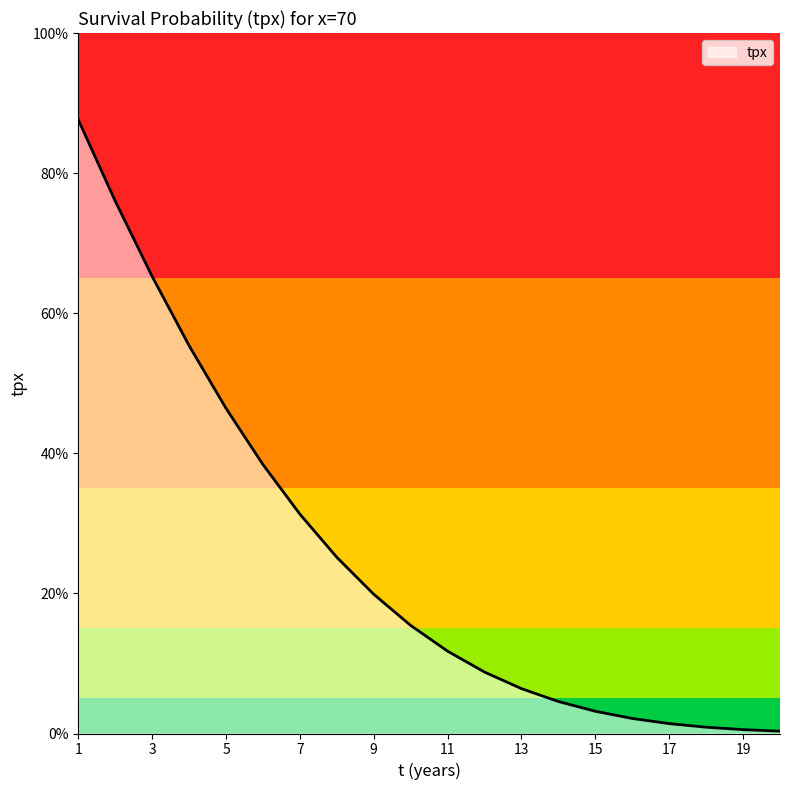

Reading right to left, transcribe all the data shown in this chart.

20=0.0	19=0.0	18=0.0	17=0.0	16=0.0	15=0.0	14=0.0	13=0.1	12=0.1	11=0.1	10=0.2	9=0.2	8=0.3	7=0.3	6=0.4	5=0.5	4=0.6	3=0.7	2=0.8	1=0.9